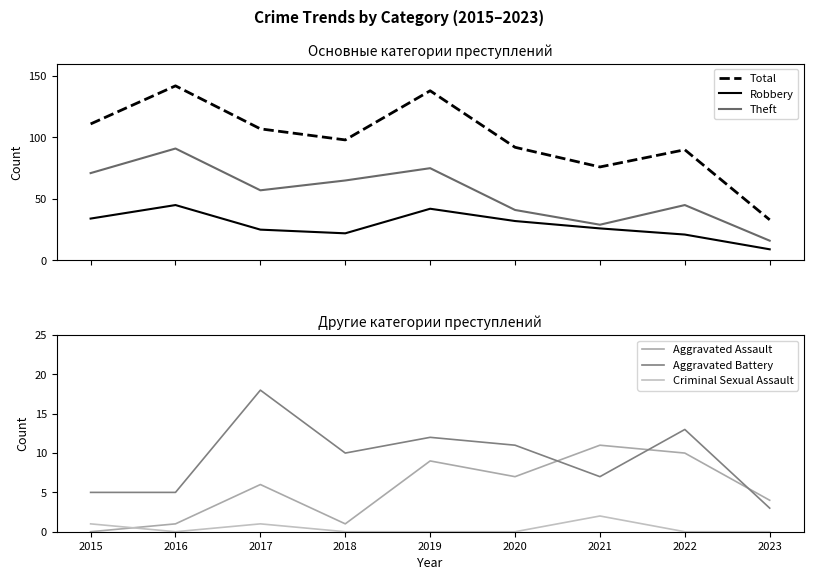

The value of Theft at 2019 is 38. True or false?

False